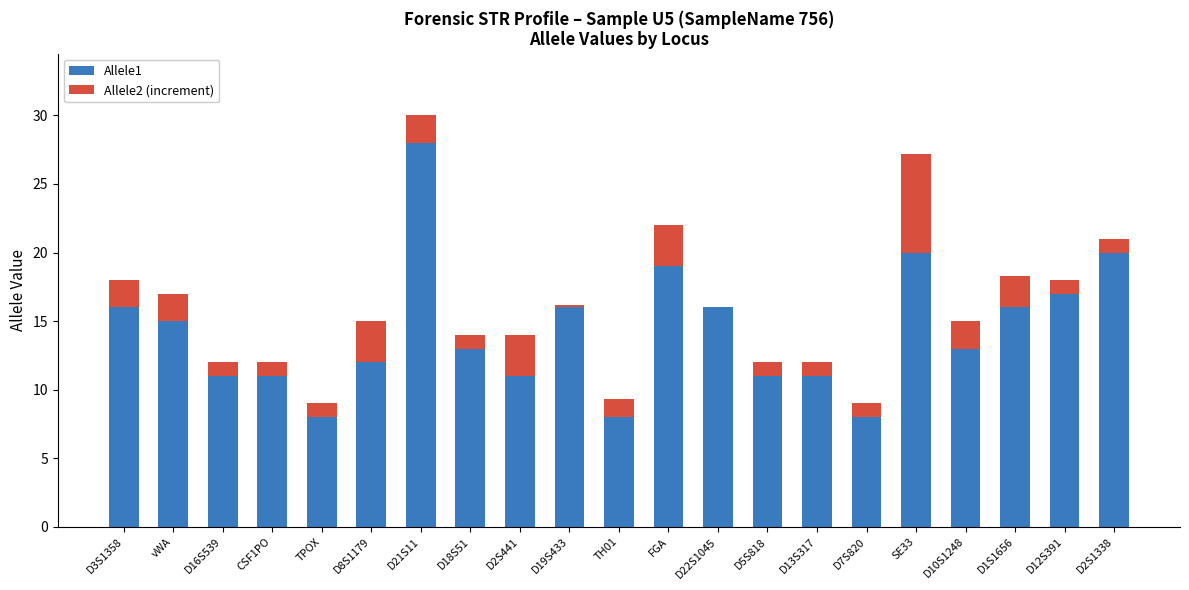

What are all the series names shown in the legend?

Allele1, Allele2 (increment)